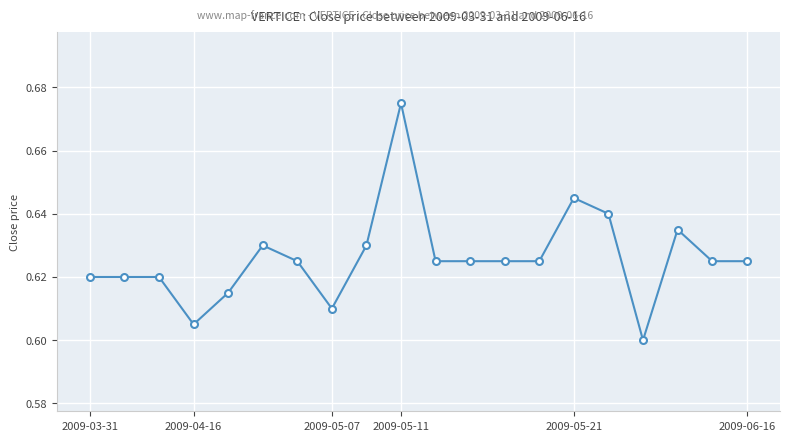

Count the values in the range 0 to 1.

20